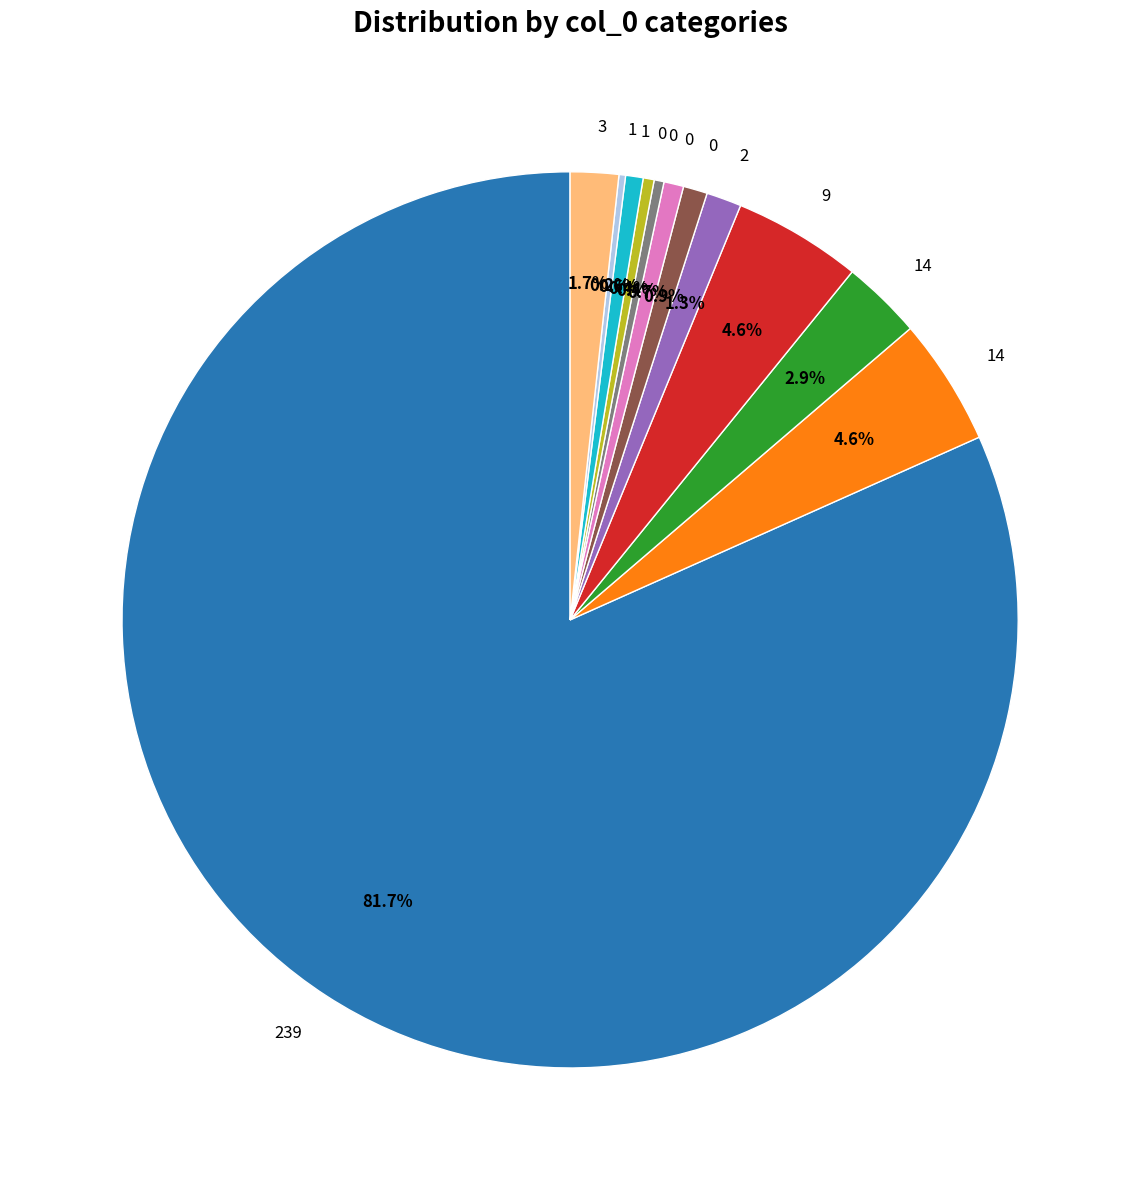

Is there a majority slice in this chart?

Yes